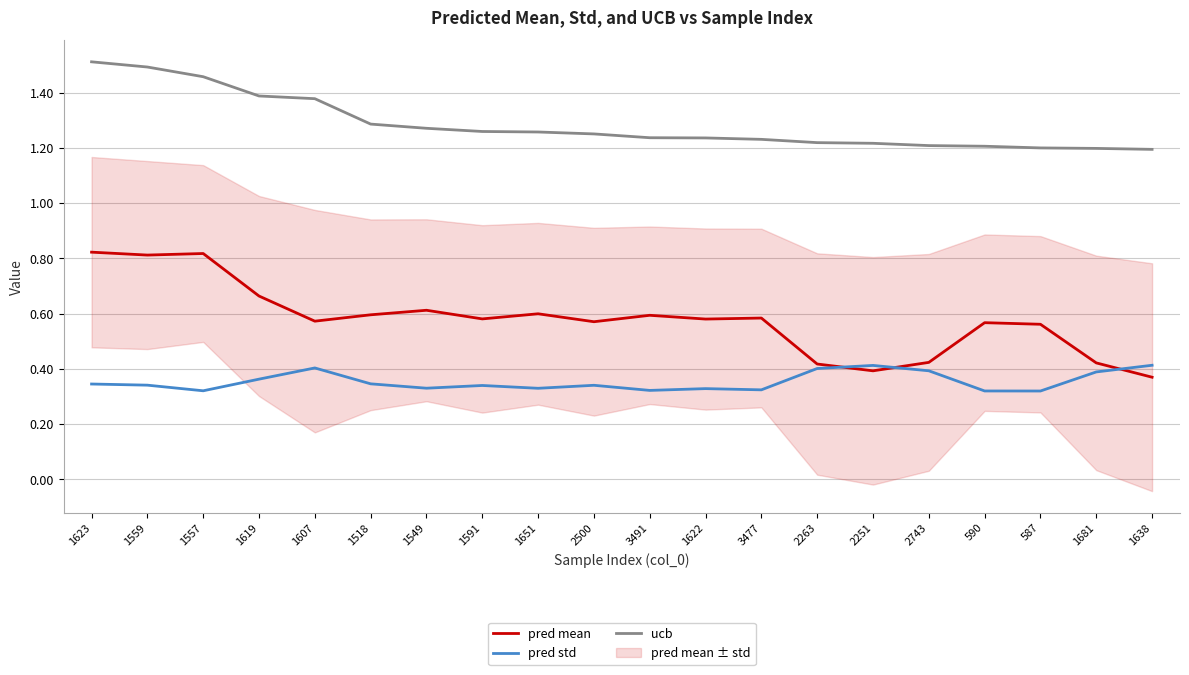

Rank the series at 587 from lowest to highest value.

pred std, pred mean, ucb